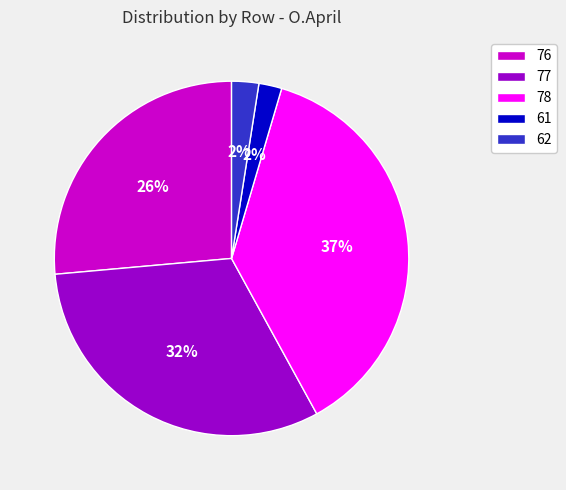

What is the ratio of the value at 78 to the value at 76?

1.4